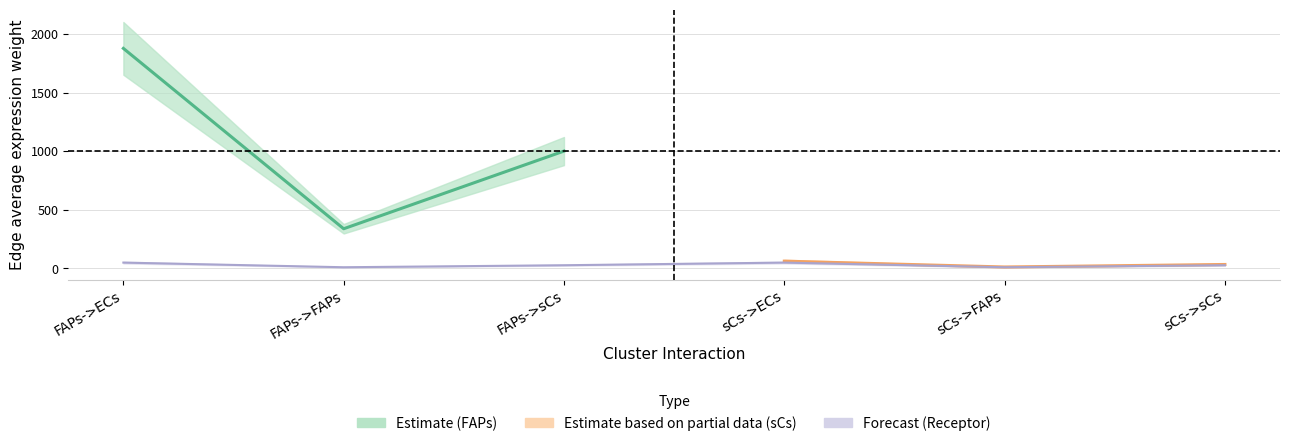

At which label does Edge avg expression derived specificity reach its peak?

FAPs->ECs